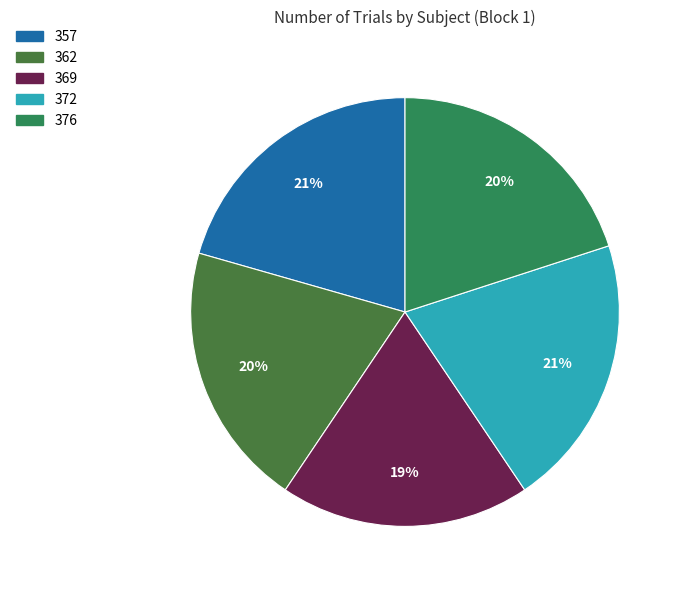

True or false: 372 accounts for 21% of the total.

True